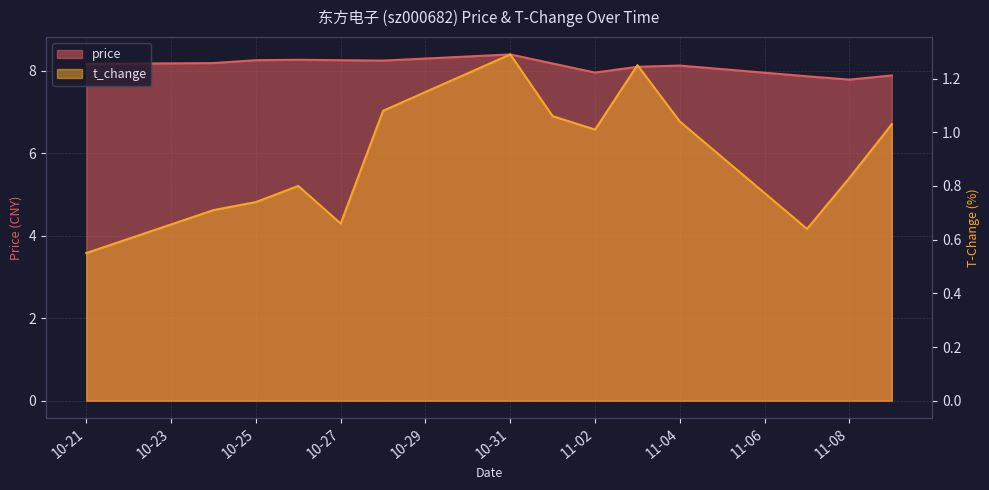

What is the sum of the t_change values at 2022-10-26 and 2022-11-08?

1.6